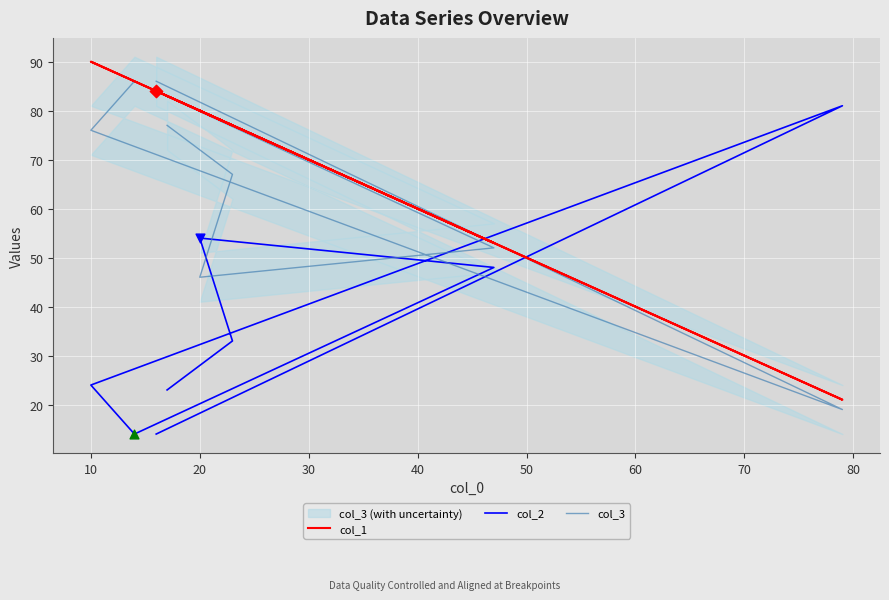

At how many categories does at least one series exceed 69?

7